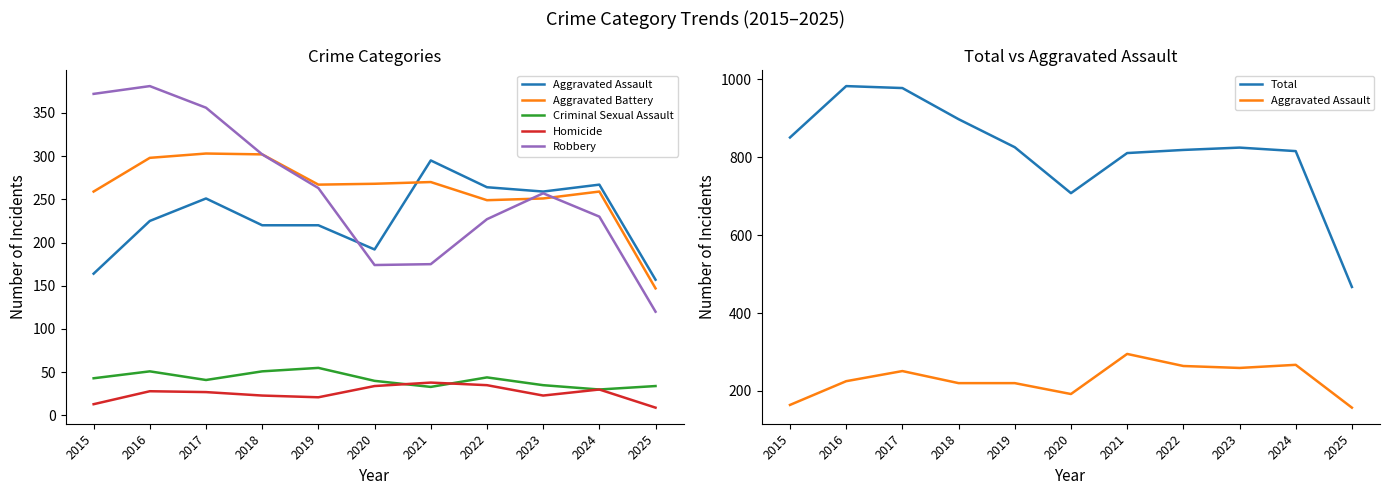

Count the number of categories in the chart.

11